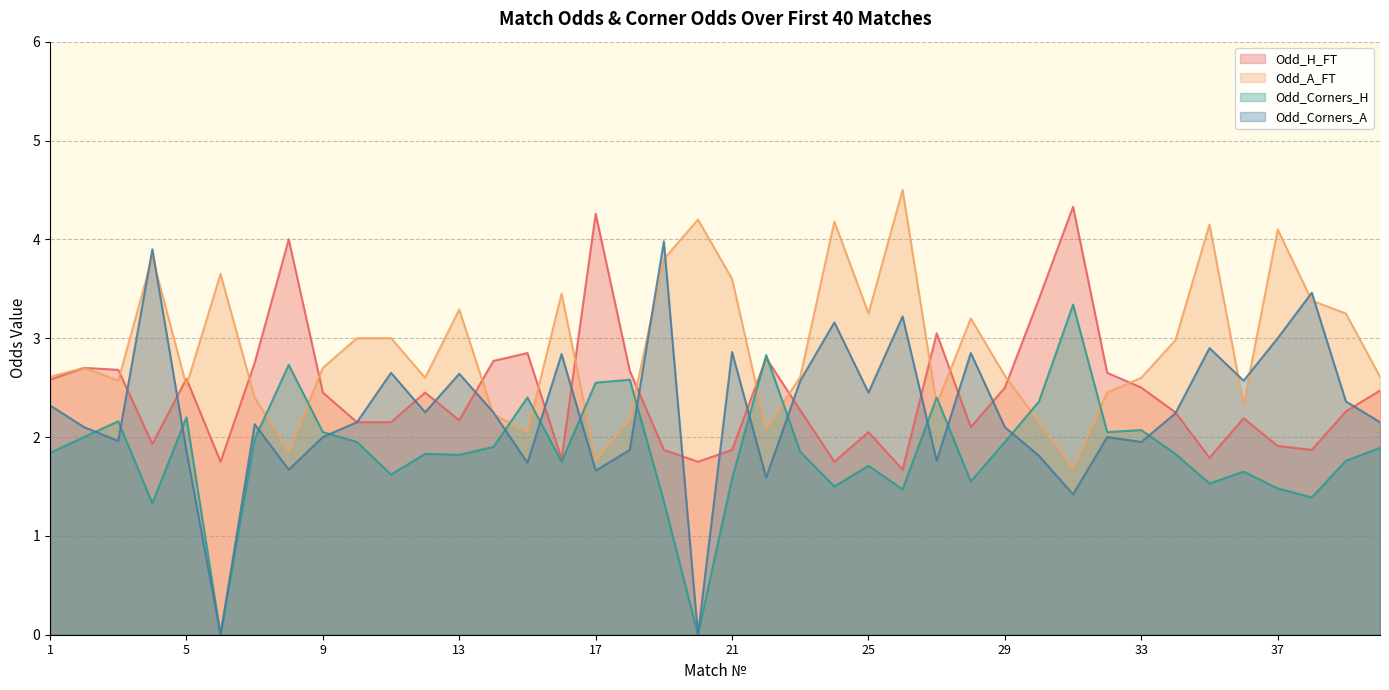

What is the average value of the Odd_A_FT series?

2.9